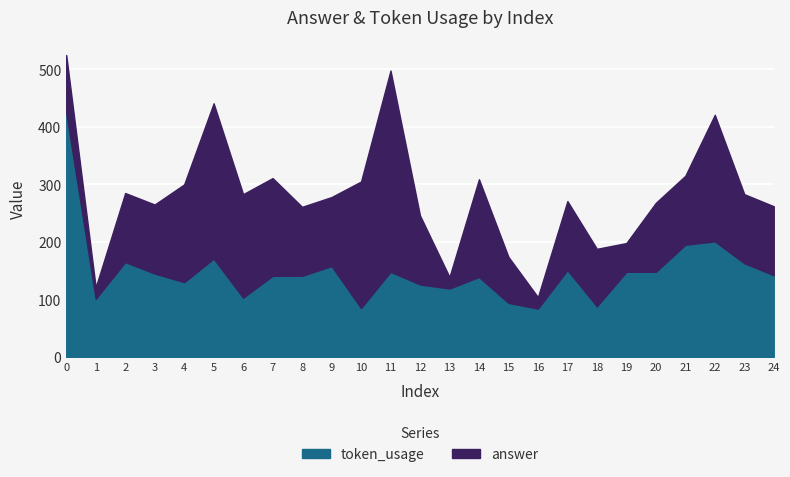

What is the value of the answer point at the 5th from the left?

170